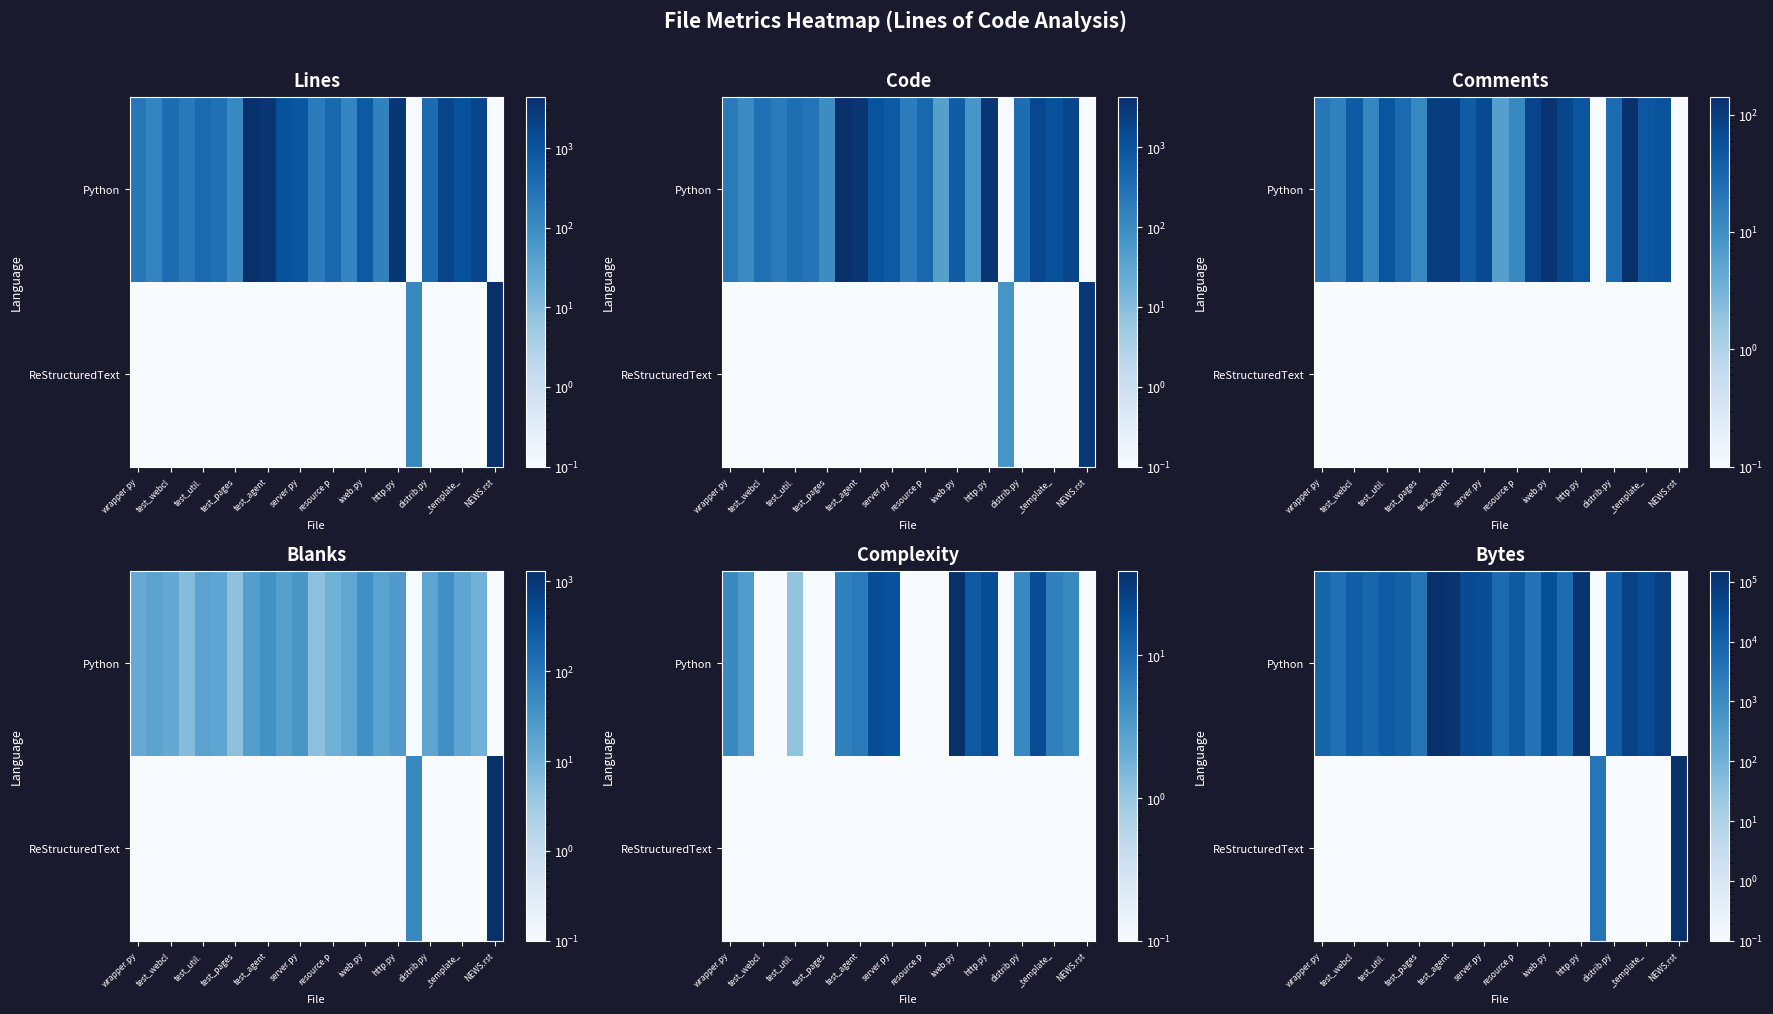

What is the difference between the maximum and minimum values in the Python series?

151608.0